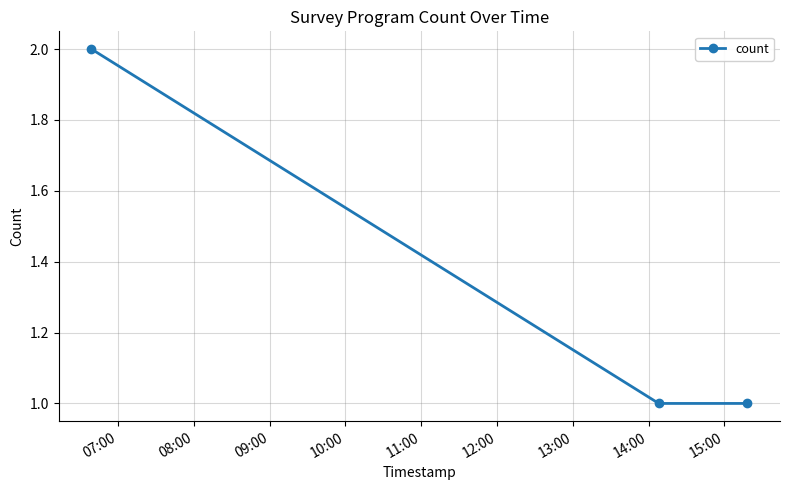

Is this an area chart (filled region under the line)?

No